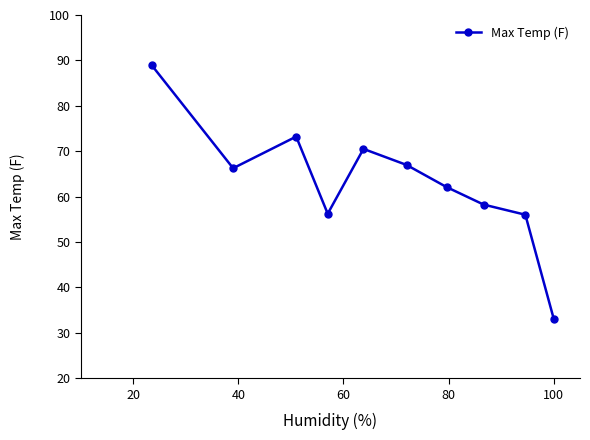

Does the chart have visible grid lines?

No